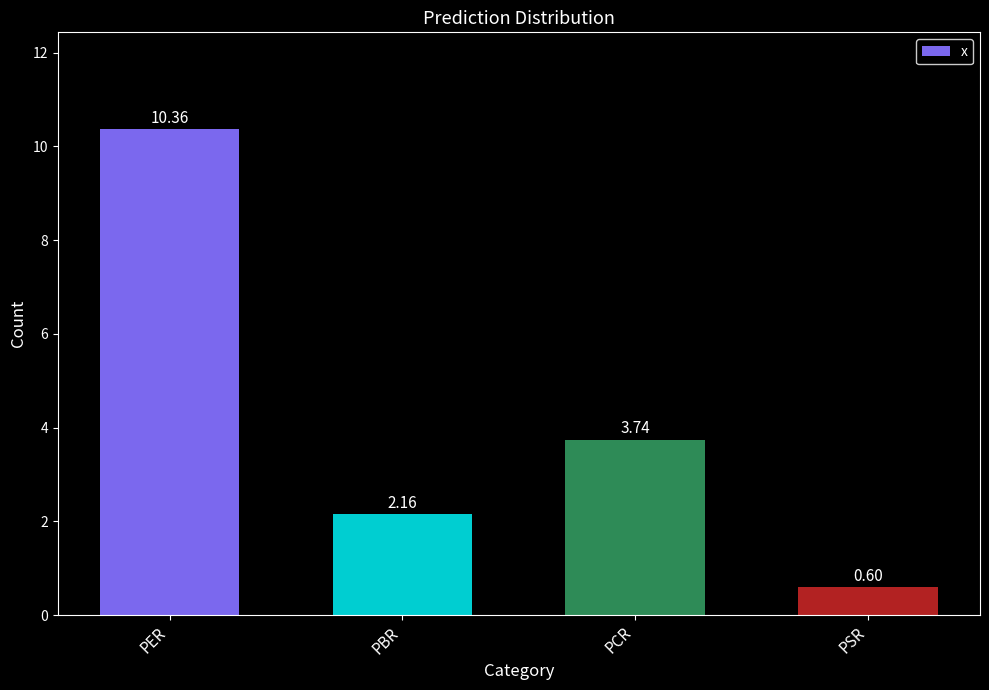

What is the label of the 4th bar from the right?

PER